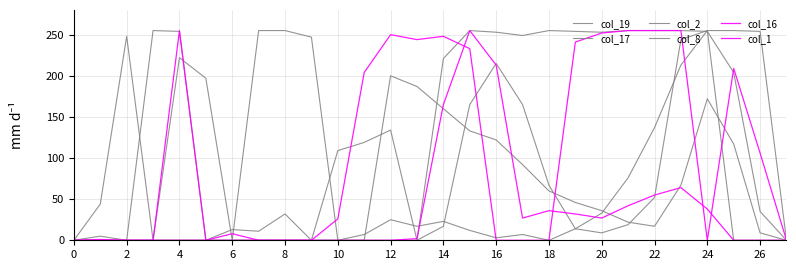

Reading left to right, extract all data points from this chart.

col_19: 0	44	248	0	222	197	0	255	255	247	0	0	200	187	160	133	122	92	60	46	36	22	17	67	172	117	9	0
col_17: 0	5	0	255	254	0	13	11	32	0	109	119	134	0	221	255	253	249	255	254	253	255	255	255	254	204	35	0
col_2: 0	0	0	0	0	0	0	0	0	0	0	7	25	17	23	12	3	7	0	14	33	76	137	213	255	255	254	0
col_8: 0	0	0	0	0	0	0	0	0	0	0	0	0	0	17	165	215	165	67	14	9	19	52	244	255	0	0	0
col_16: 0	1	0	0	255	0	8	0	0	0	0	0	0	2	165	255	213	27	36	32	27	42	55	64	38	0	0	0
col_1: 0	0	0	0	0	0	0	0	0	0	26	204	250	244	248	233	0	0	0	241	252	255	255	255	0	209	106	0